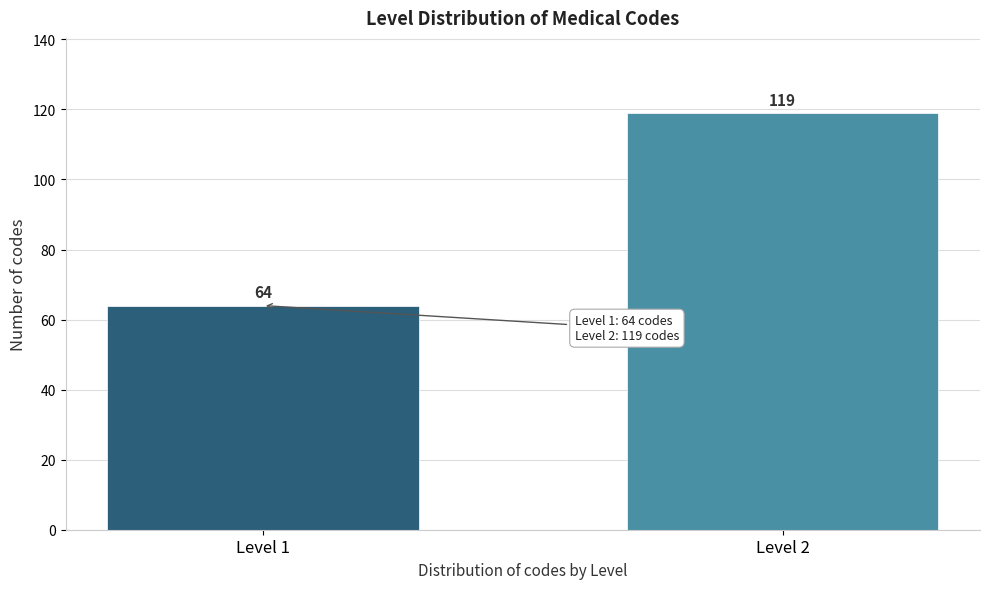

Reading right to left, what are all the values shown in this chart?

Level 2=119	Level 1=64